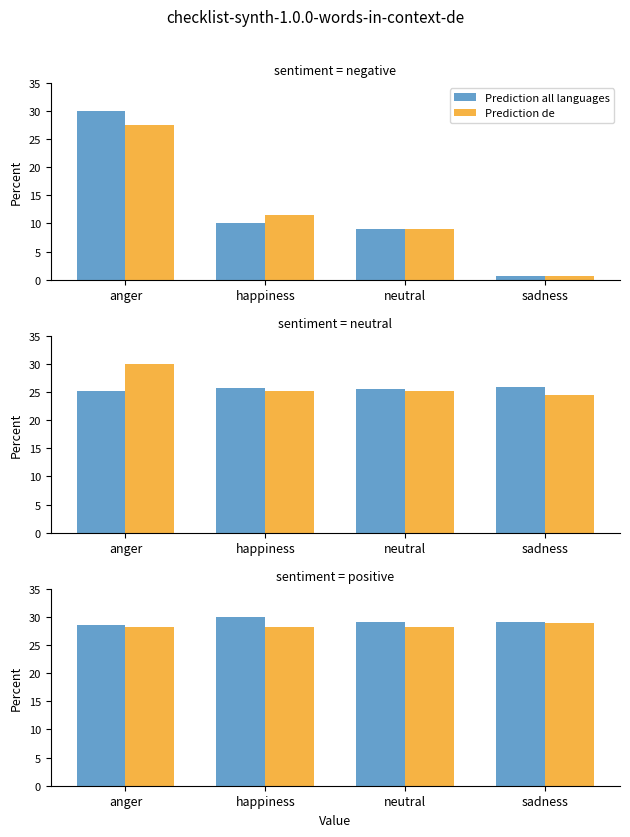

What is the total value across all series at happiness?

58.3